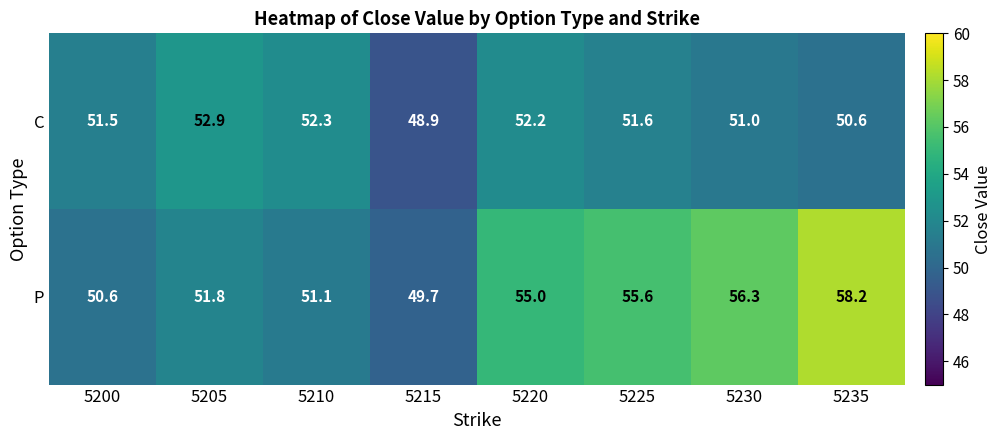

Is it true that P equals 86.0 at 5220?

False